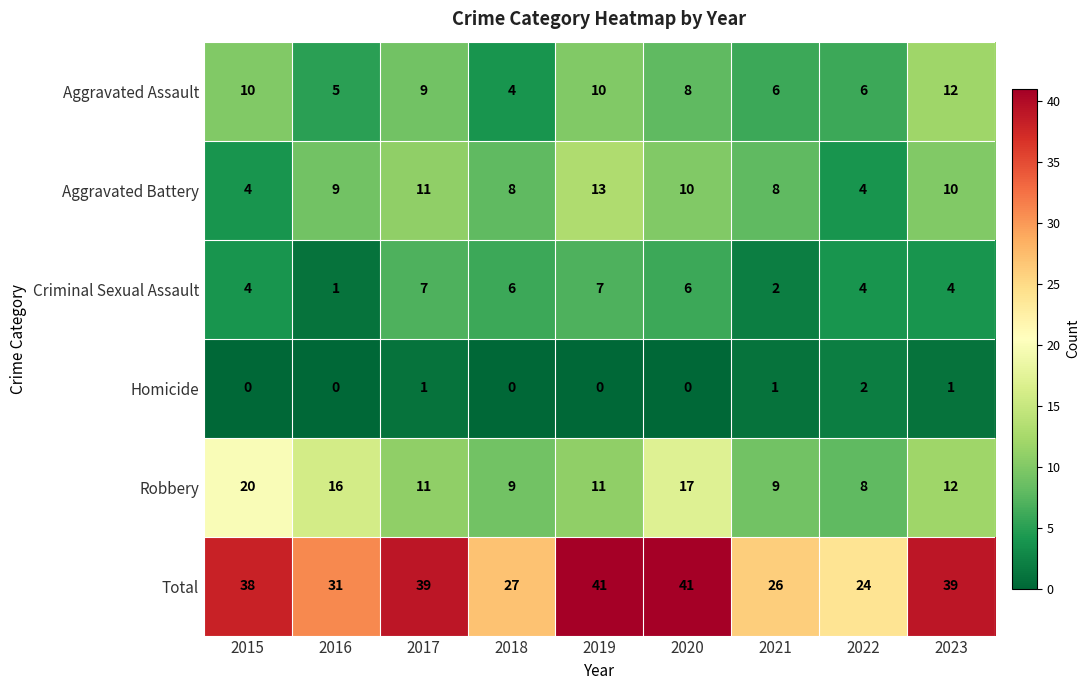

Which series has the largest total across all categories?

Total